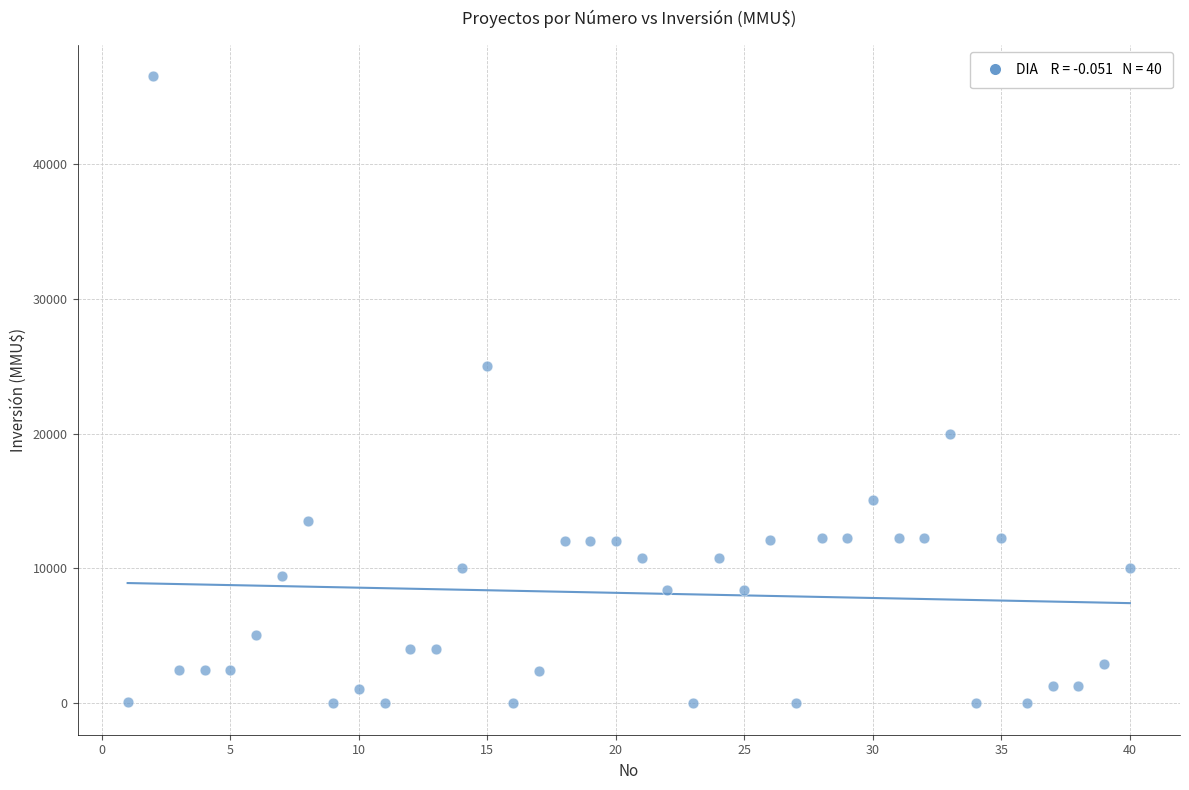

What is the range of X values (max minus min)?

39